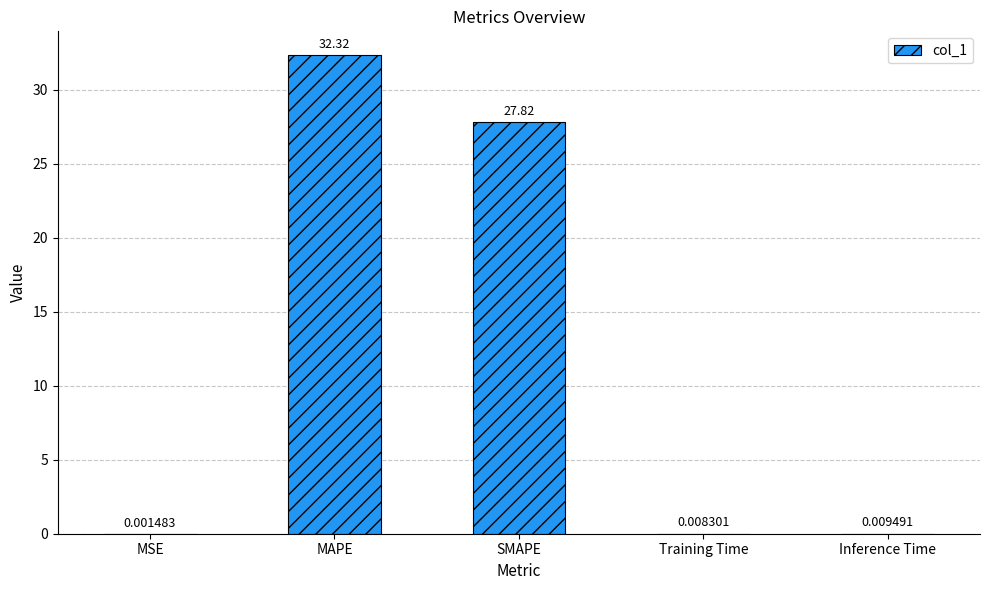

Are the bars grouped side by side (vs. stacked)?

No